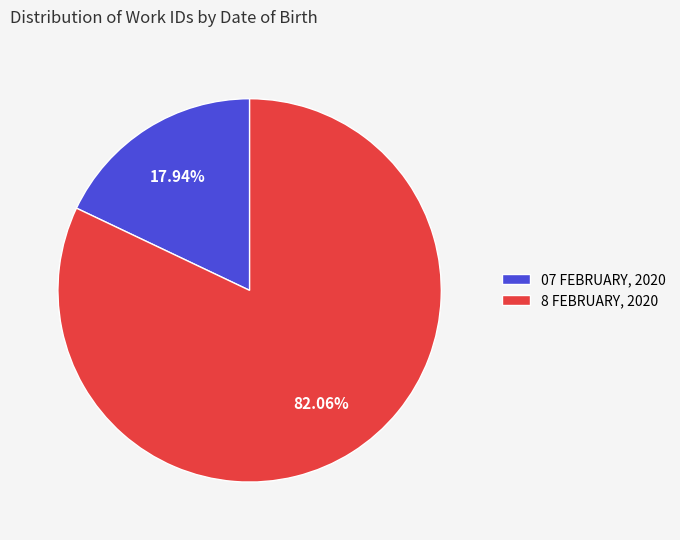

Which slice is the smallest?

07 FEBRUARY, 2020